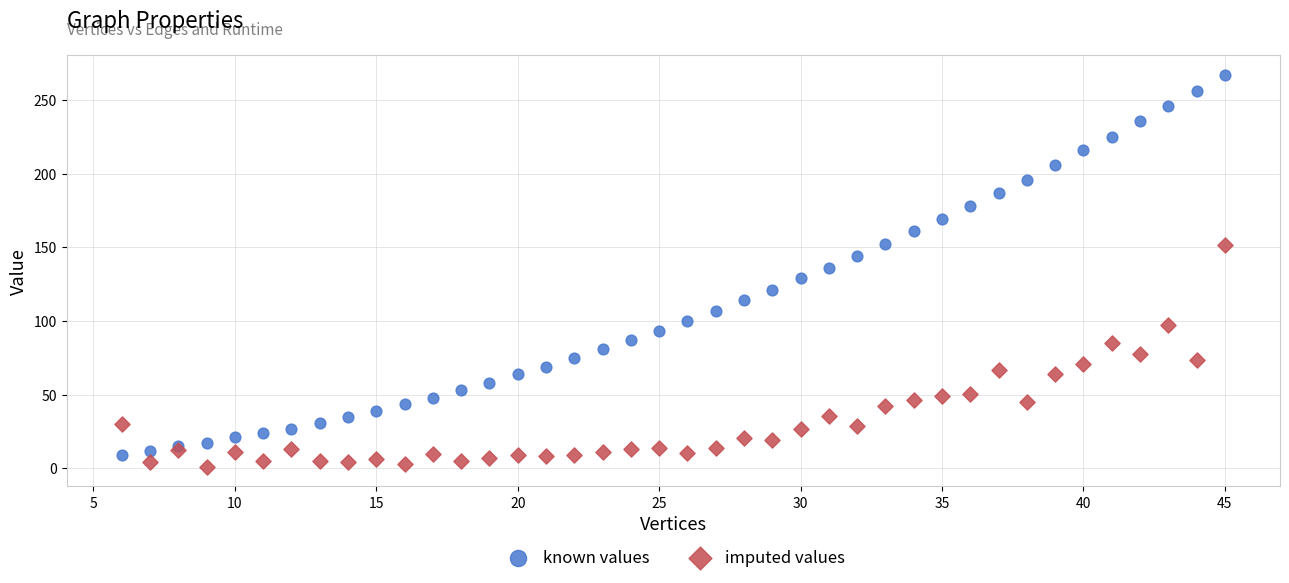

What are all the series names shown in the legend?

known values, imputed values